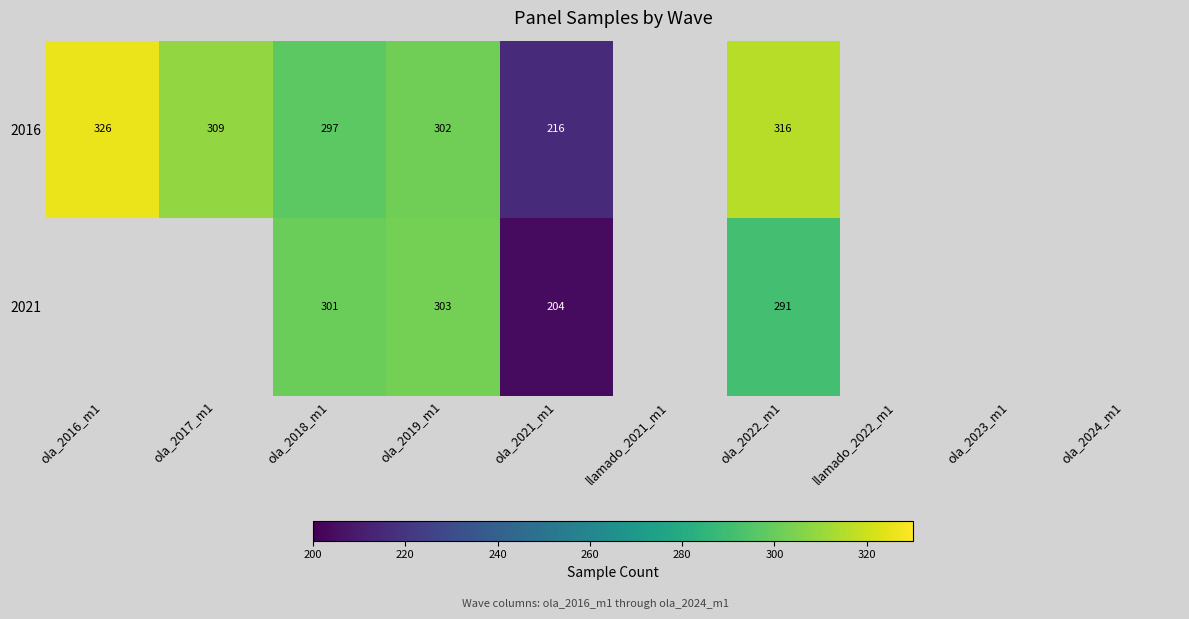

At which category is the sum across all series the highest?

ola_2022_m1